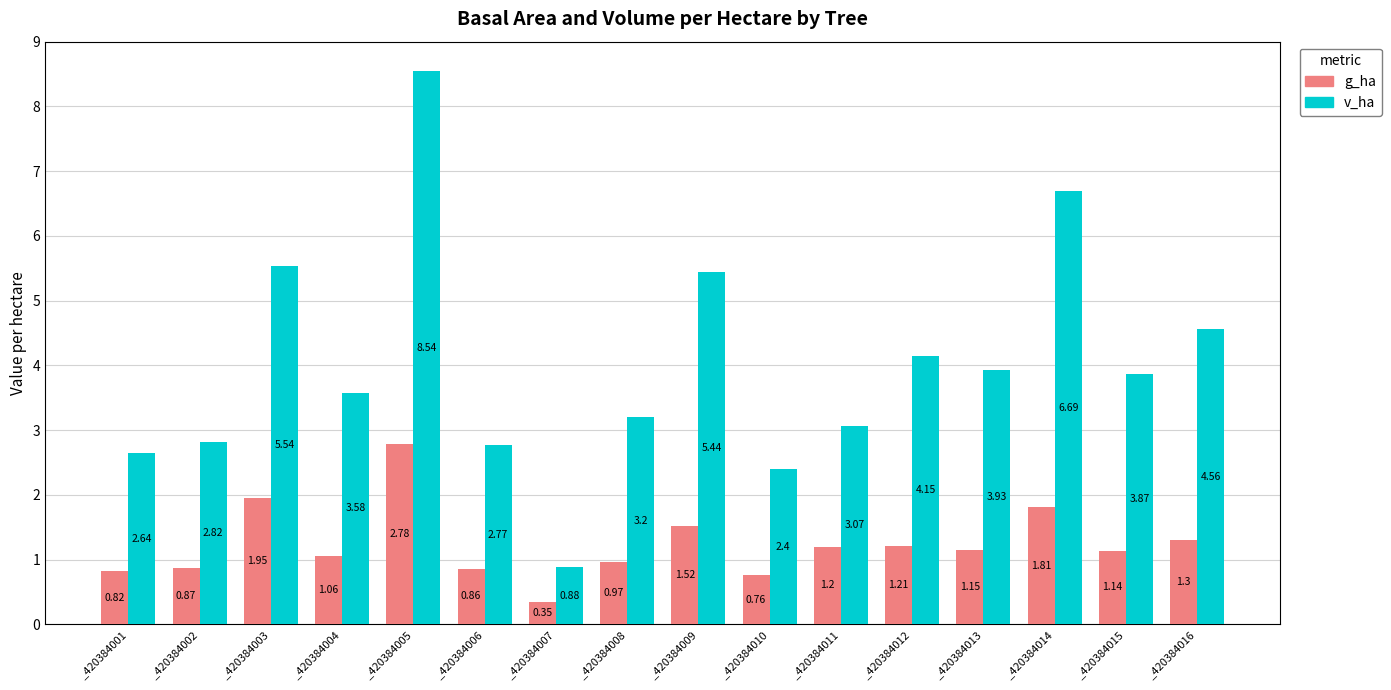

Which series has the largest total across all categories?

v_ha